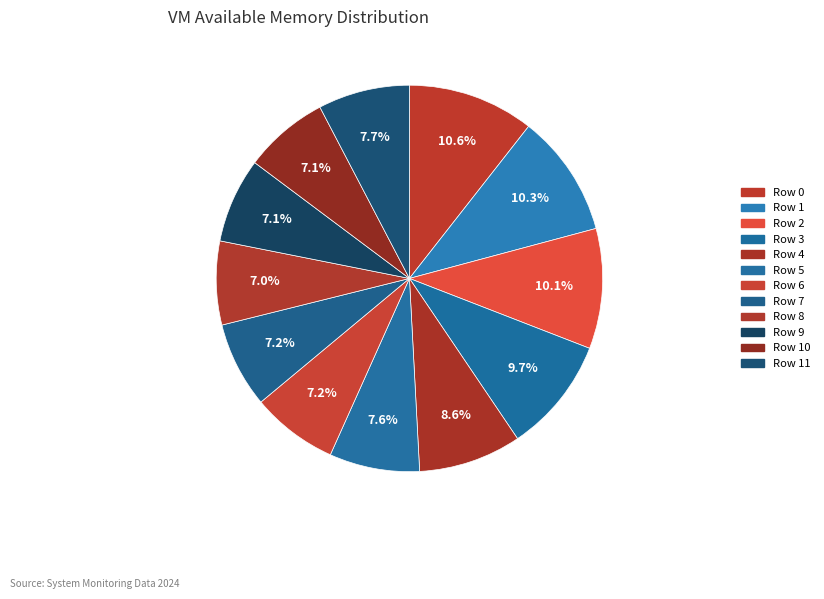

Count the number of slices in the pie.

12